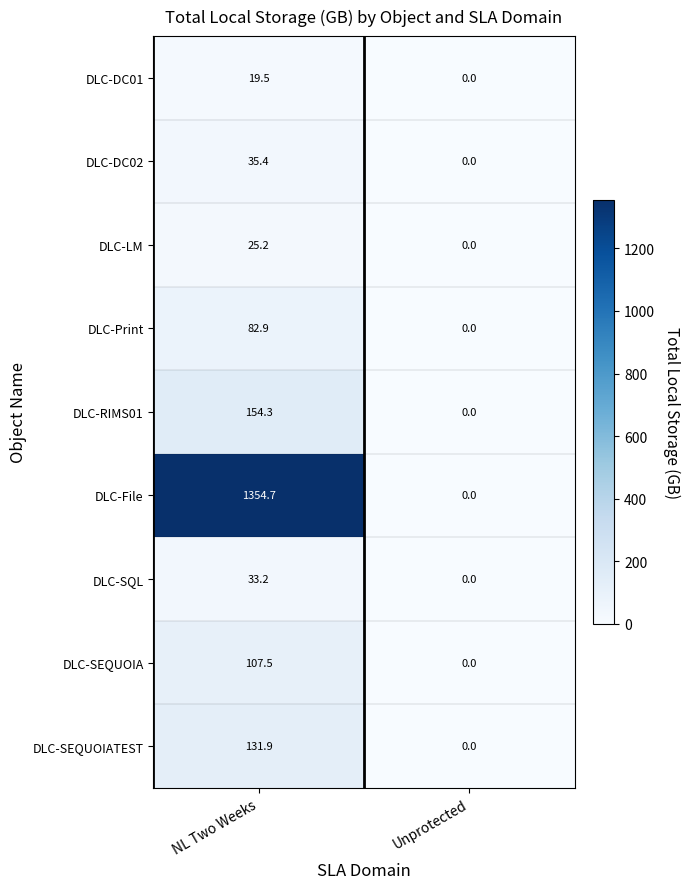

Is it true that DLC-Print equals 82.9 at NL Two Weeks?

True